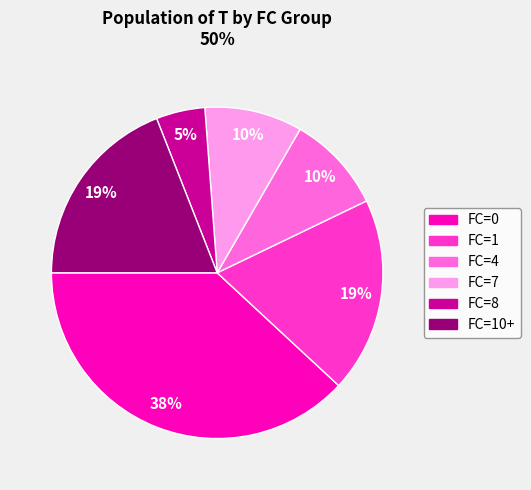

The FC=4 slice represents 10% of the pie. True or false?

True